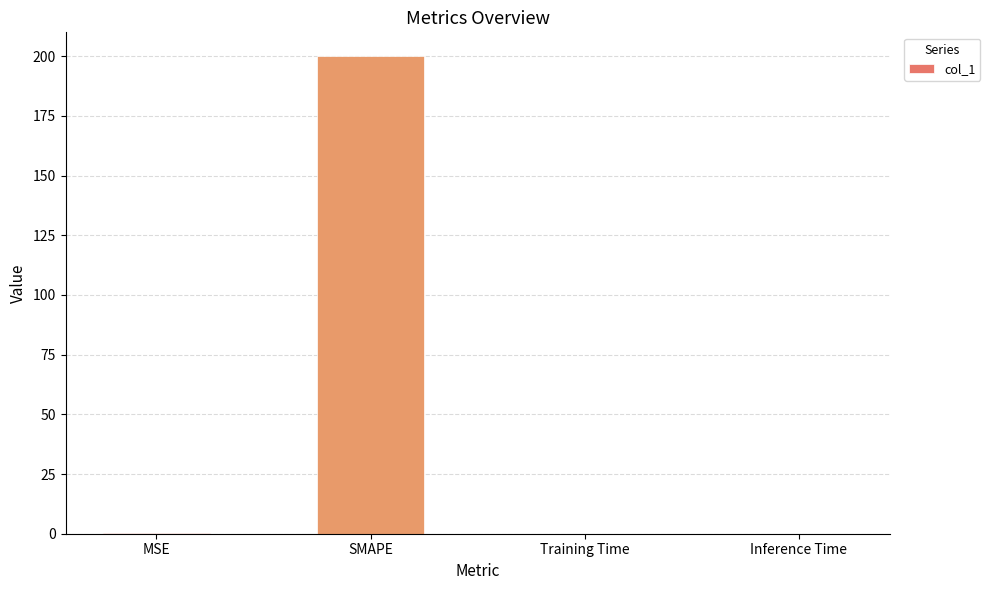

True or false: the data shows 200.0 at SMAPE.

True